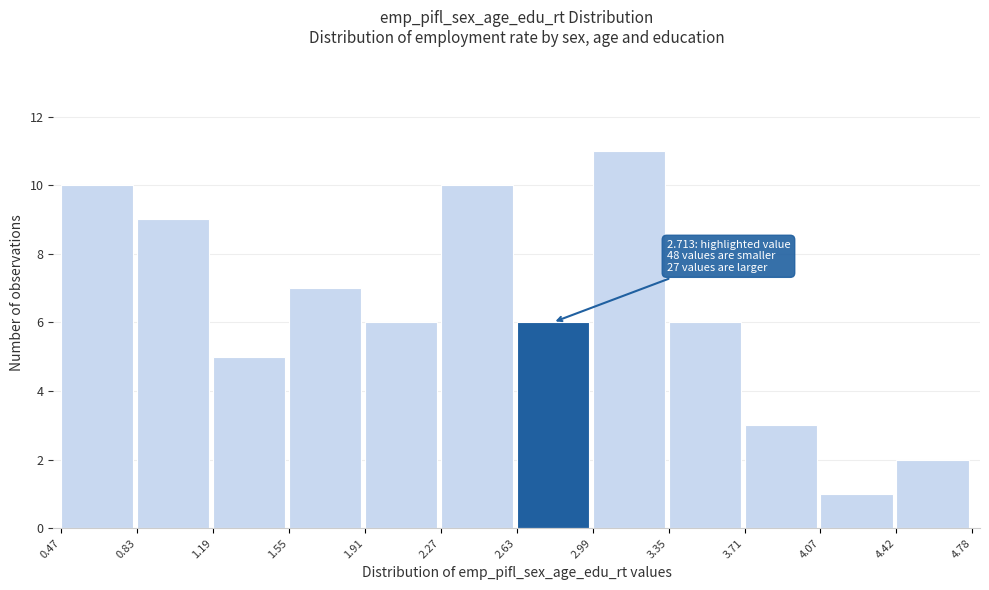

Which range on the x-axis has the tallest bar?

2.99 to 3.35